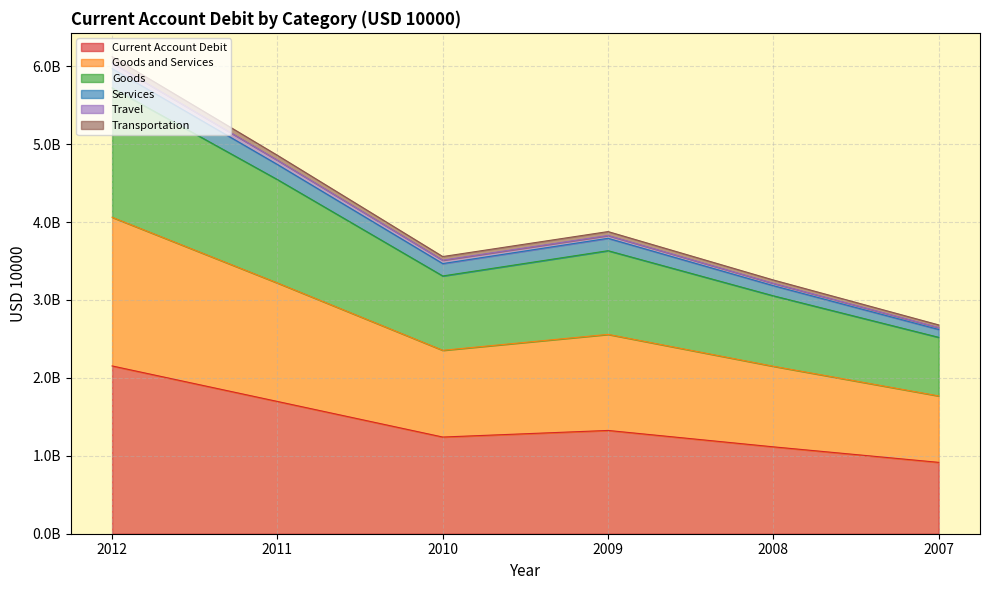

Does the chart display data point markers on the line(s)?

No